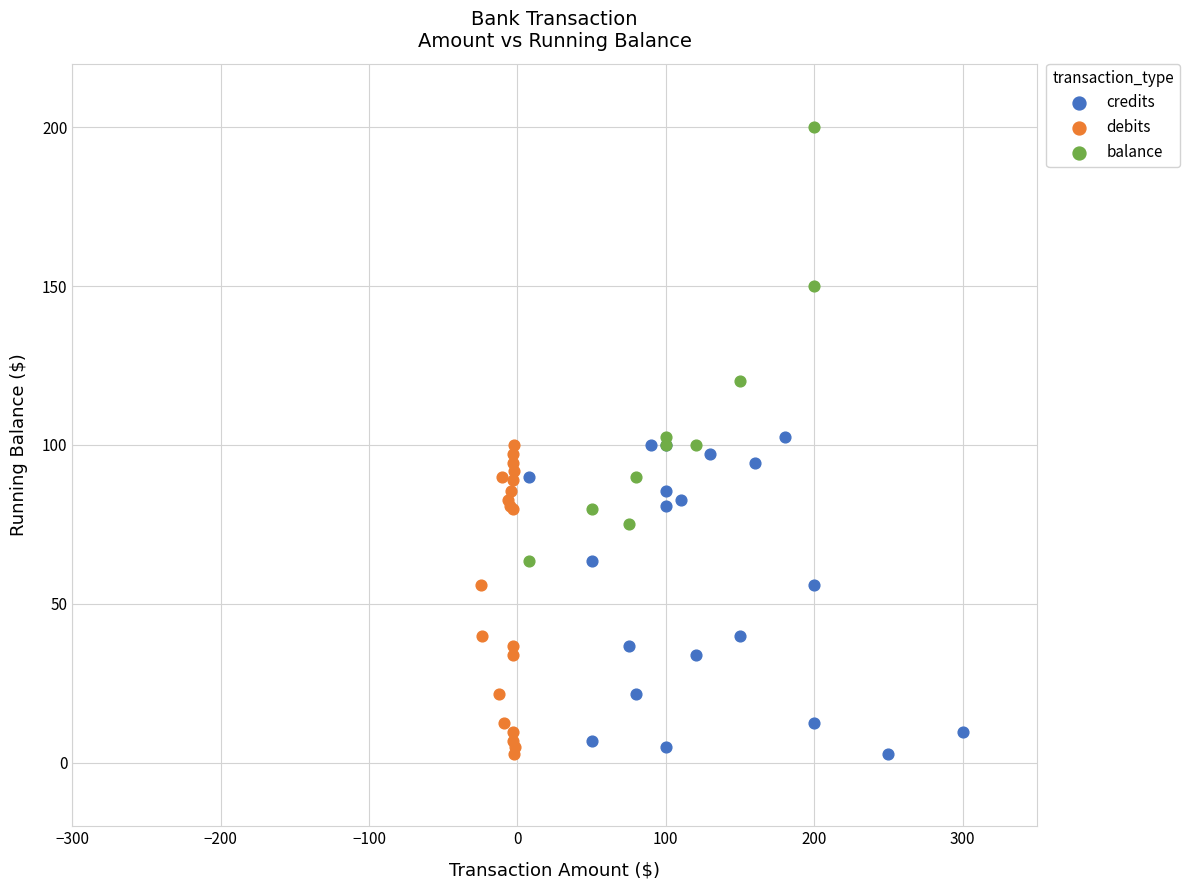

Which series contains the highest Y value?

balance